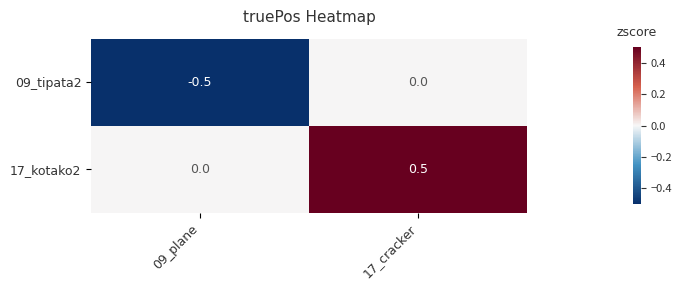

List the series in order of their peak value, lowest first.

09_tipata2, 17_kotako2